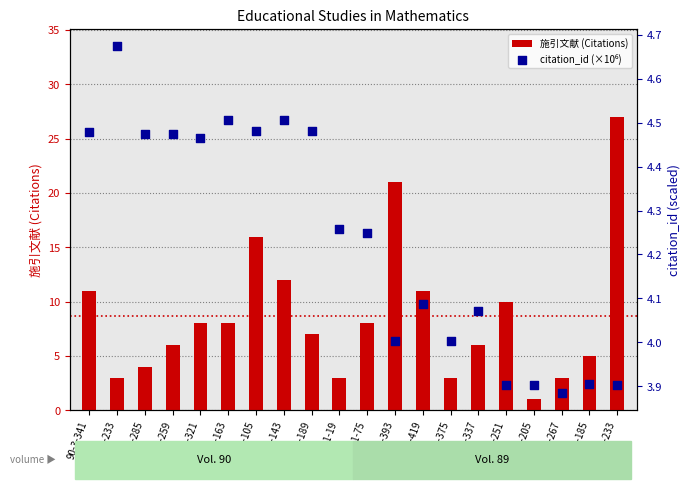

At how many categories does at least one series exceed 19?

2